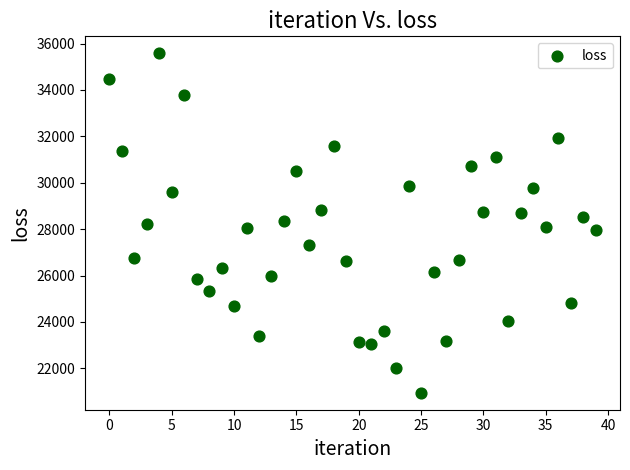

What is the range of Y values (max minus min)?

14637.5